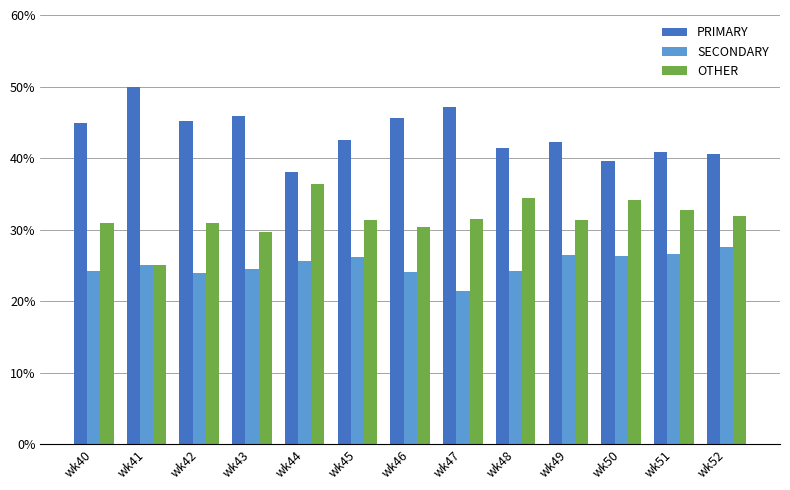

What is the value of the PRIMARY bar at the 7th from the left?

45.5